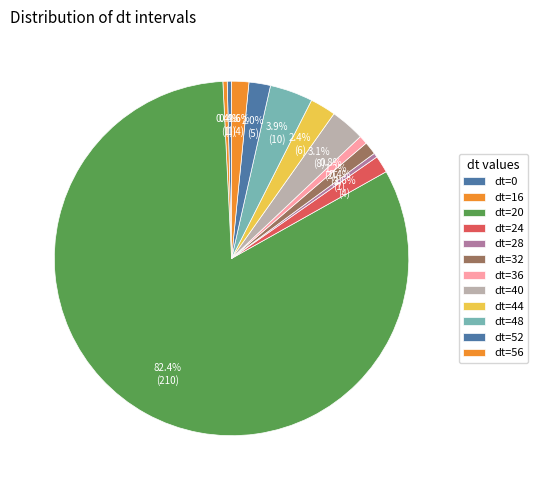

Does any single category account for the majority?

Yes